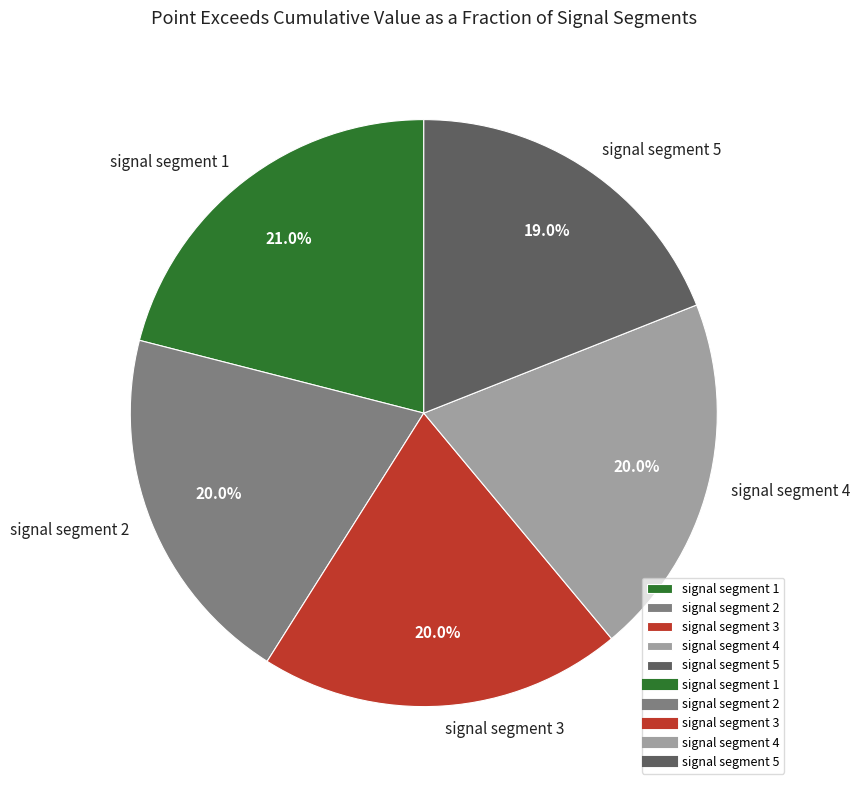

To the nearest percent, what is the average slice percentage?

20%